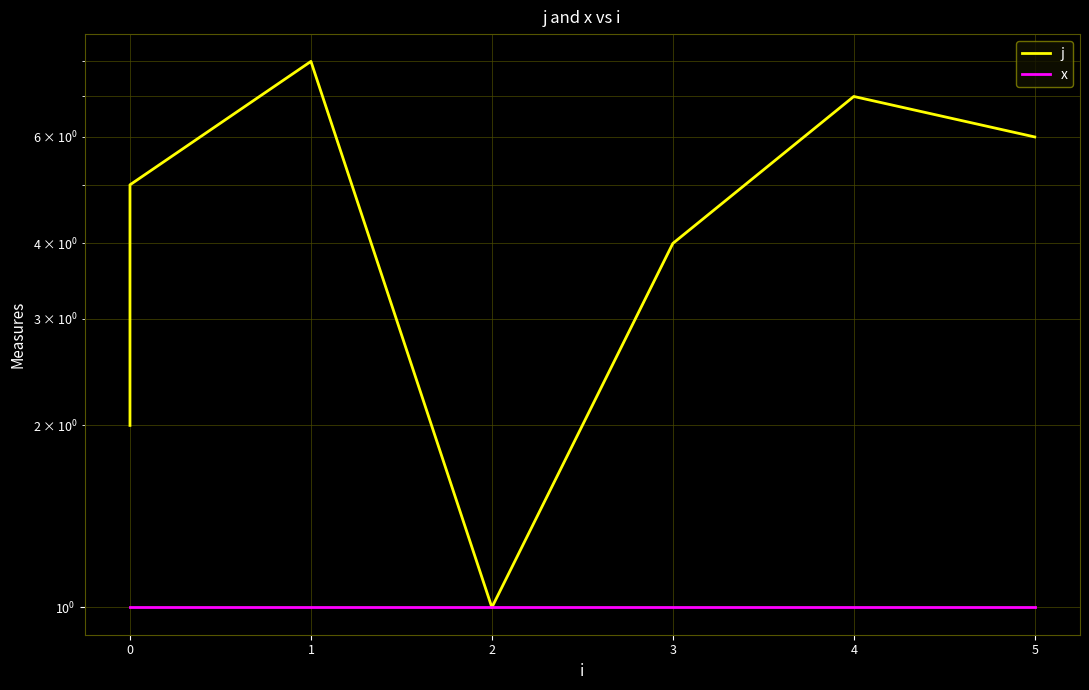

The x series shows 2 at 1. True or false?

False